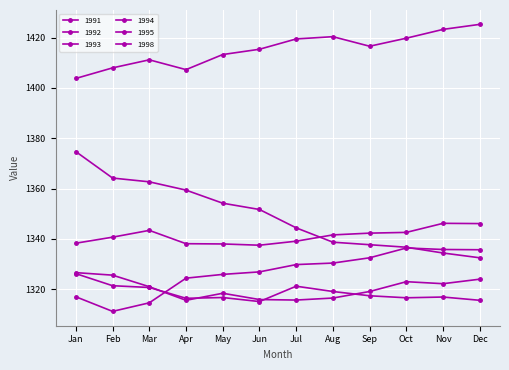

How many times do 1992 and 1993 cross each other?

4